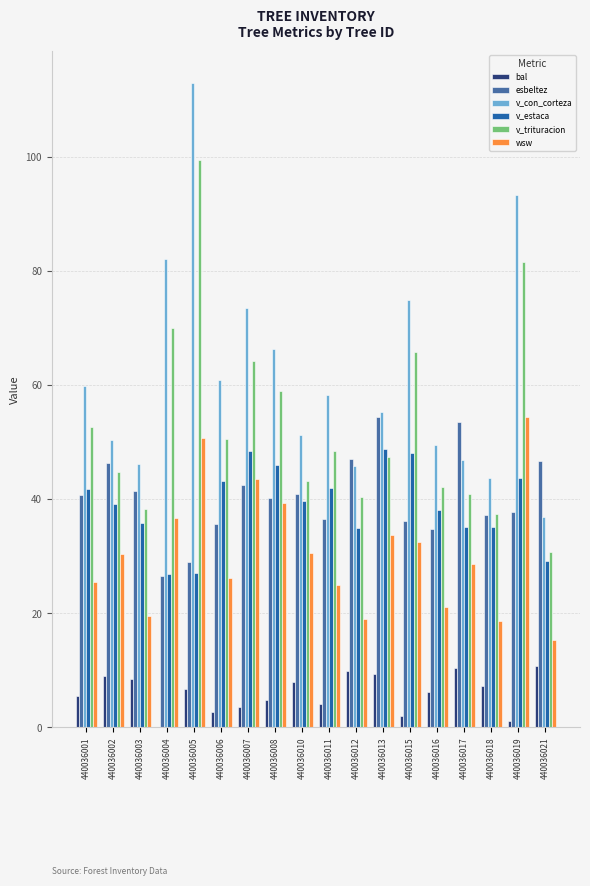

Where does the esbeltez series first go above 40?

440036001